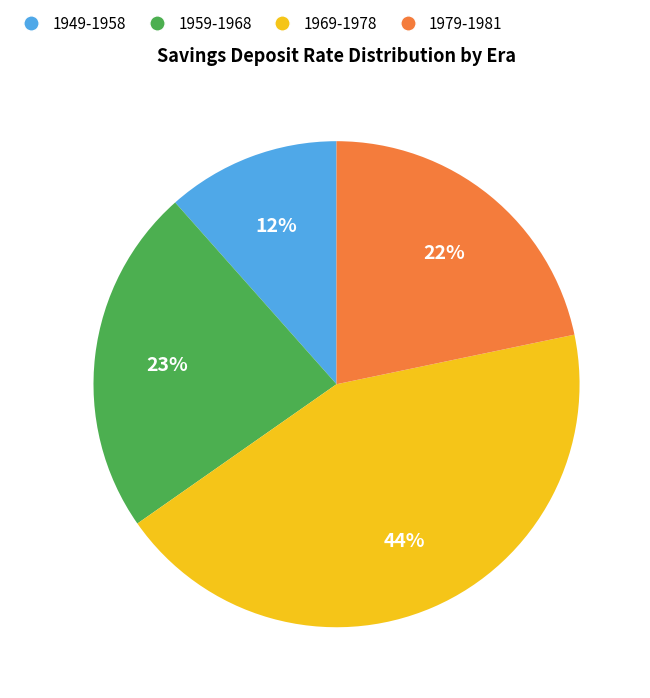

Rank the categories by value from highest to lowest.

1969-1978, 1959-1968, 1979-1981, 1949-1958